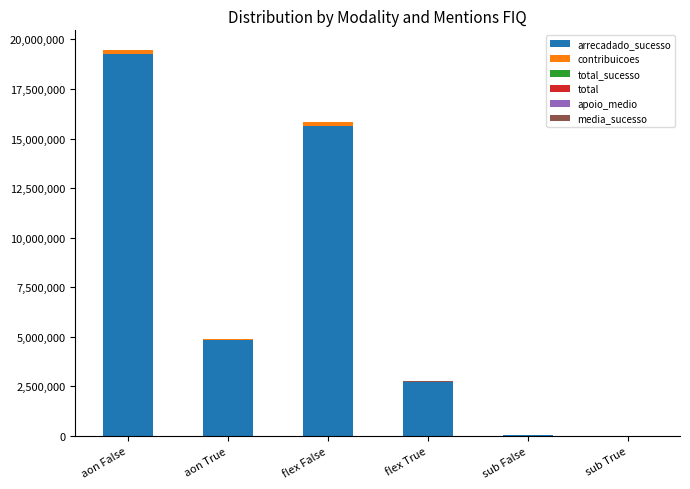

Is it true that arrecadado_sucesso equals 3883044.3 at flex True?

False